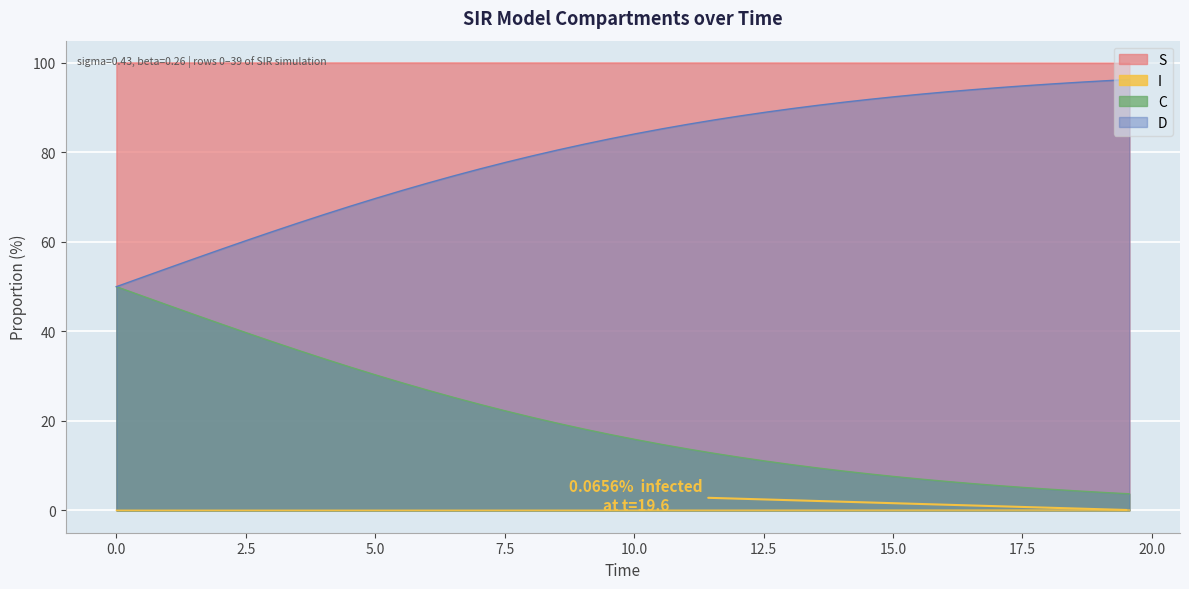

Reading left to right, extract all data points from this chart.

S: 100.0	100.0	100.0	100.0	100.0	100.0	100.0	100.0	100.0	100.0	100.0	100.0	100.0	100.0	100.0	100.0	100.0	100.0	100.0	100.0	100.0	100.0	100.0	100.0	100.0	100.0	100.0	100.0	100.0	100.0	100.0	100.0	100.0	100.0	99.9	99.9	99.9	99.9	99.9	99.9
I: 0.0	0.0	0.0	0.0	0.0	0.0	0.0	0.0	0.0	0.0	0.0	0.0	0.0	0.0	0.0	0.0	0.0	0.0	0.0	0.0	0.0	0.0	0.0	0.0	0.0	0.0	0.0	0.0	0.0	0.0	0.0	0.0	0.0	0.0	0.1	0.1	0.1	0.1	0.1	0.1
C: 50.0	47.9	45.8	43.8	41.7	39.7	37.7	35.8	33.9	32.0	30.2	28.5	26.8	25.2	23.7	22.2	20.8	19.4	18.2	17.0	15.8	14.7	13.7	12.8	11.9	11.0	10.2	9.5	8.8	8.1	7.5	7.0	6.4	6.0	5.5	5.1	4.7	4.3	4.0	3.7
D: 50.0	52.1	54.2	56.2	58.3	60.3	62.3	64.2	66.1	68.0	69.8	71.5	73.2	74.8	76.3	77.8	79.2	80.6	81.8	83.0	84.2	85.3	86.3	87.2	88.1	89.0	89.8	90.5	91.2	91.9	92.5	93.0	93.6	94.0	94.5	94.9	95.3	95.7	96.0	96.3